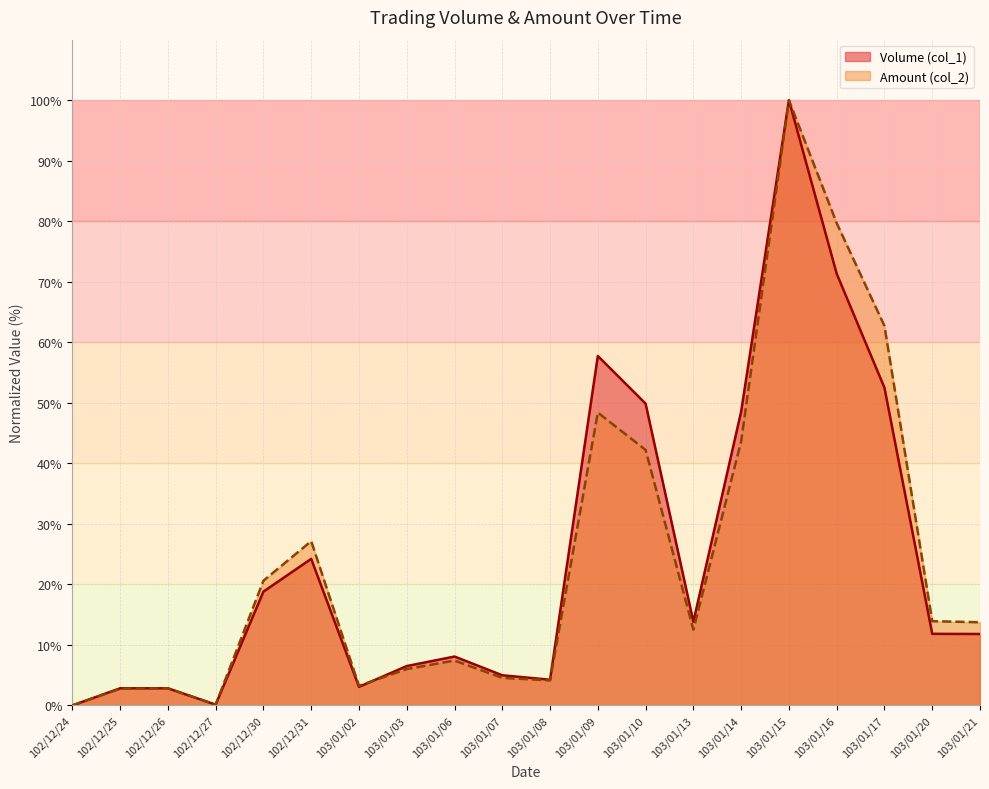

At which label does Volume (col_1) reach its minimum?

102/12/24